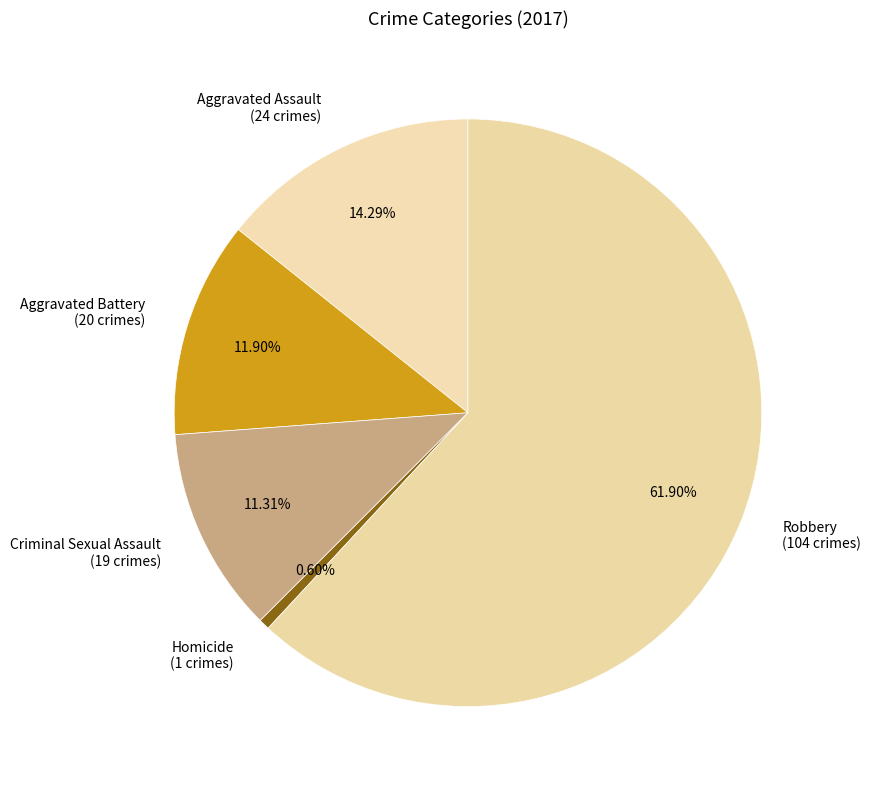

What percentage is the Homicide slice, to the nearest percent?

1%